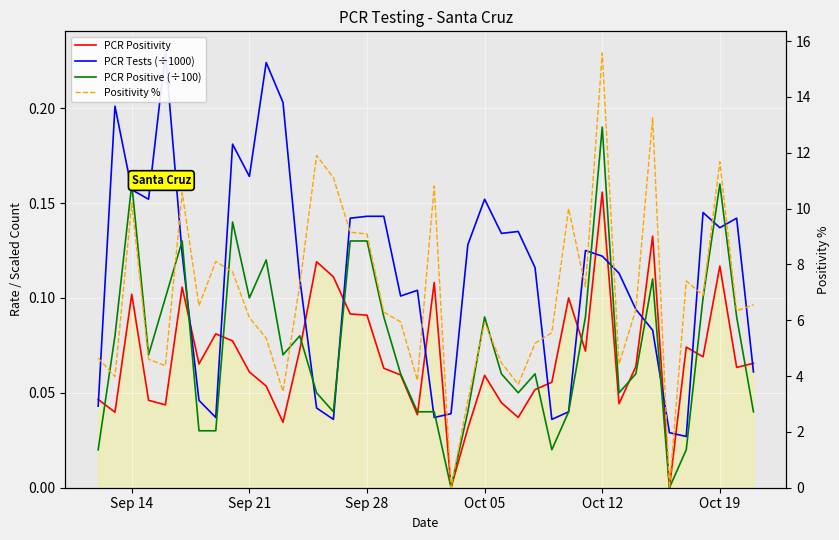

How many times do PCR Positive (÷100) and PCR Positivity cross each other?

11